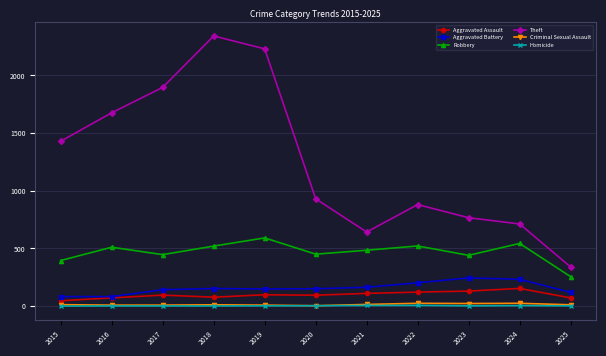

At how many categories does at least one series exceed 477?

10